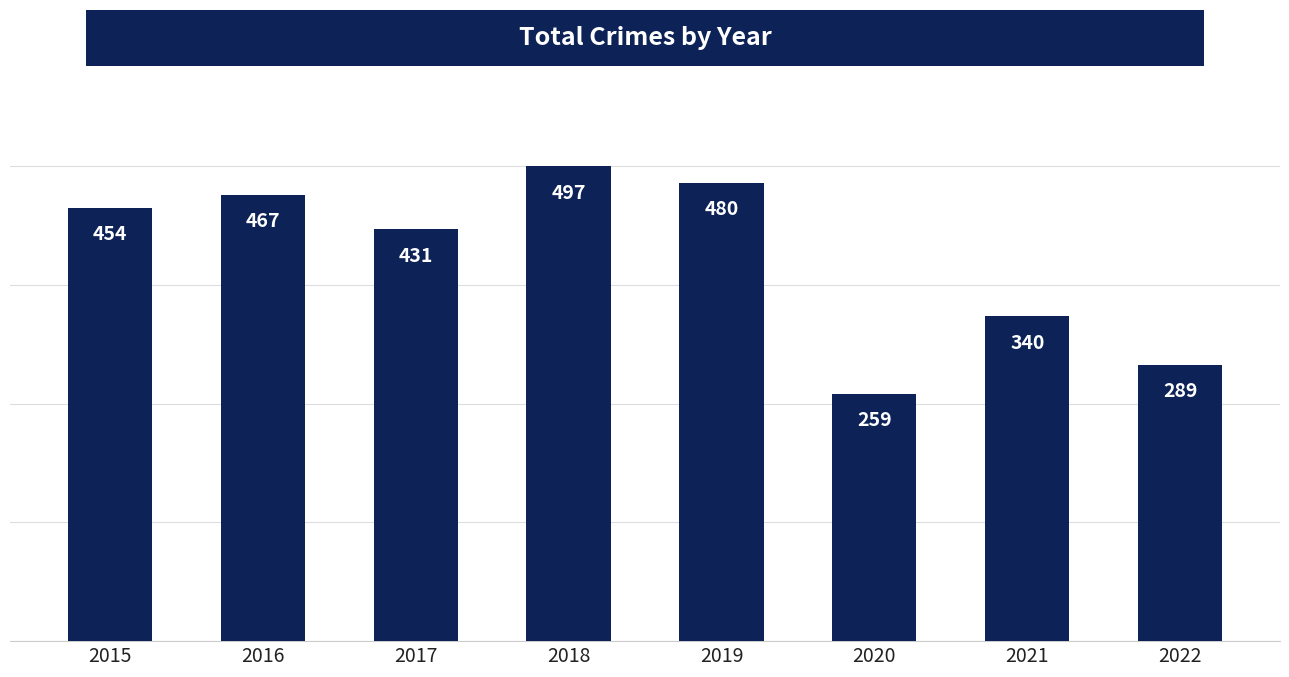

The value at 2021 is 79. True or false?

False